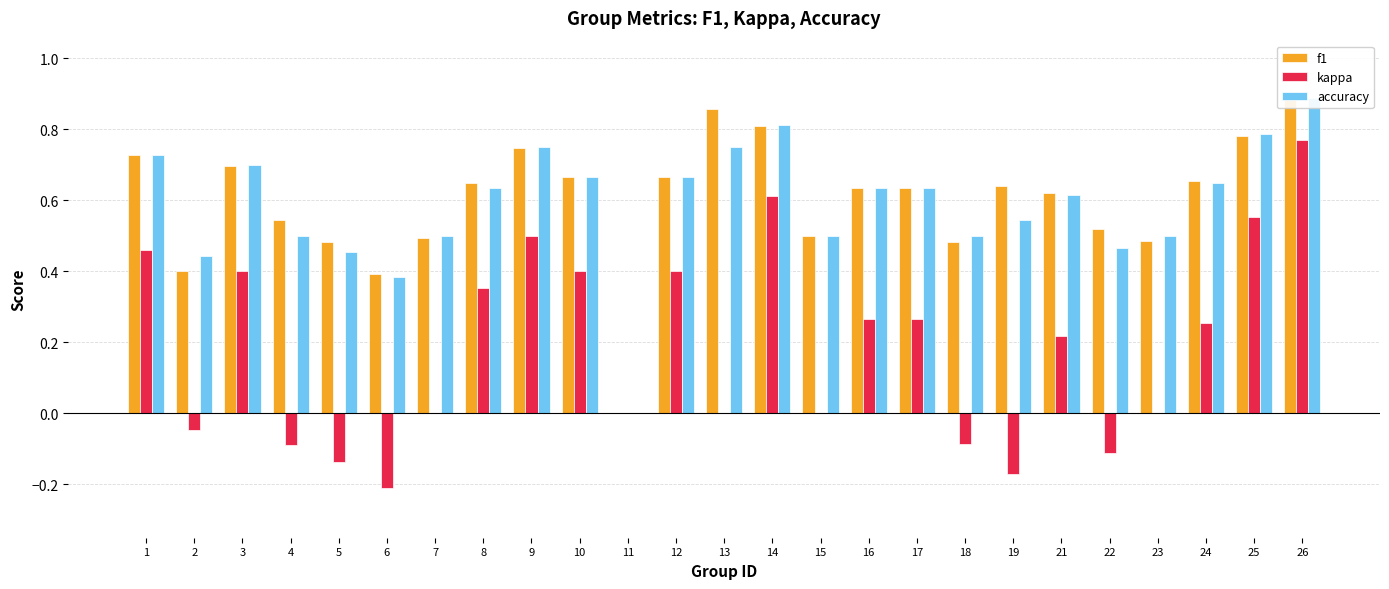

What is the difference between the maximum and minimum values in the kappa series?

1.0